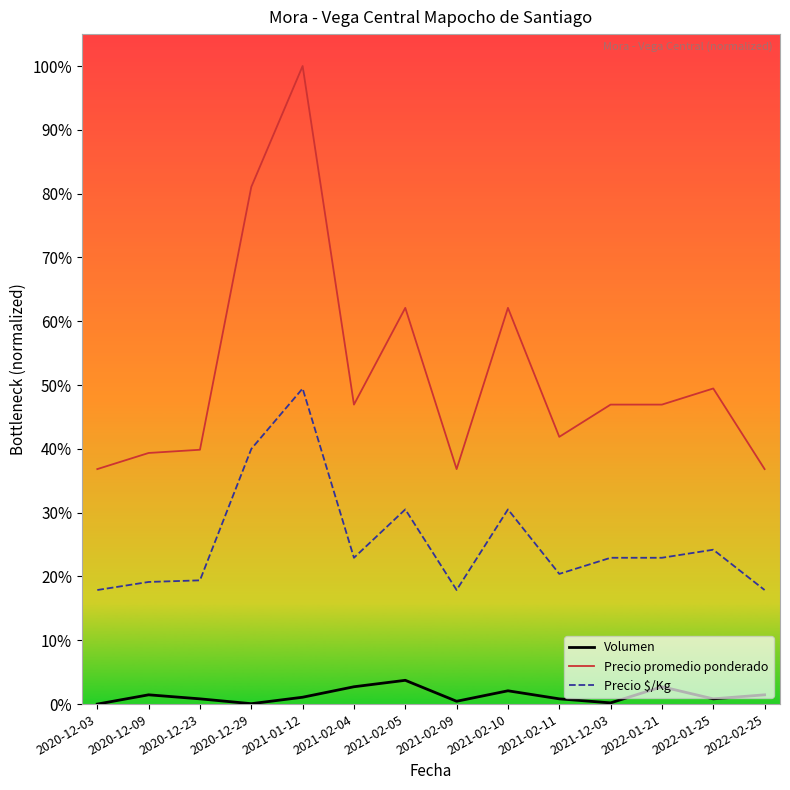

Is this an area chart (filled region under the line)?

No